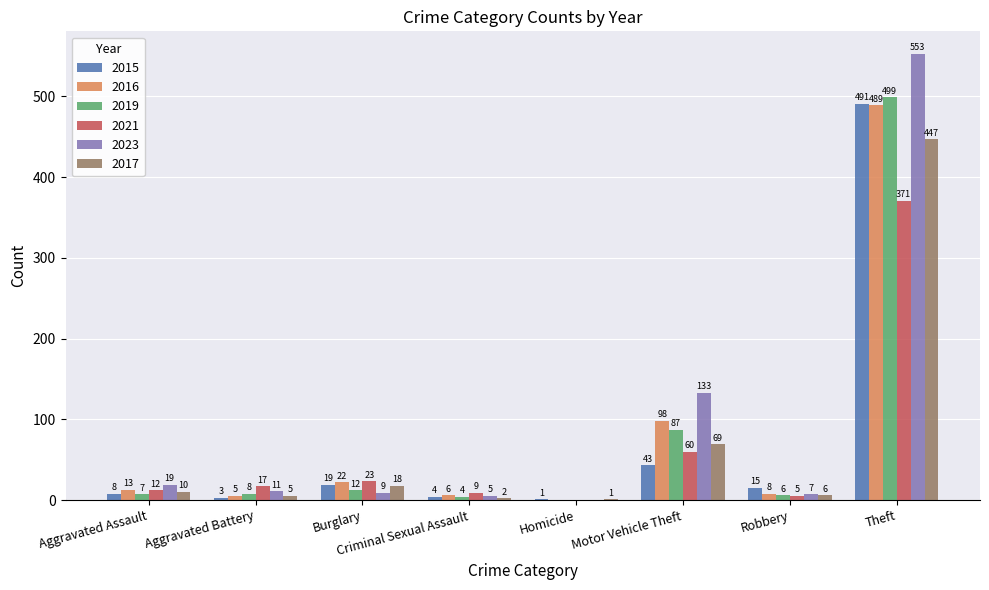

Where is 2019 nearest to the value 249?

Motor Vehicle Theft